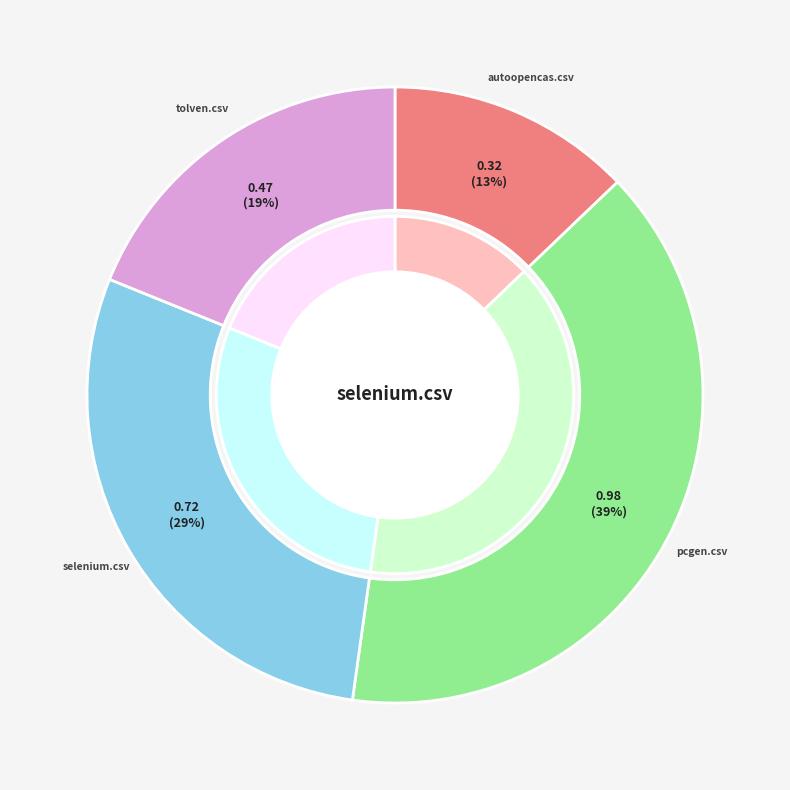

Which slice is the largest?

pcgen.csv